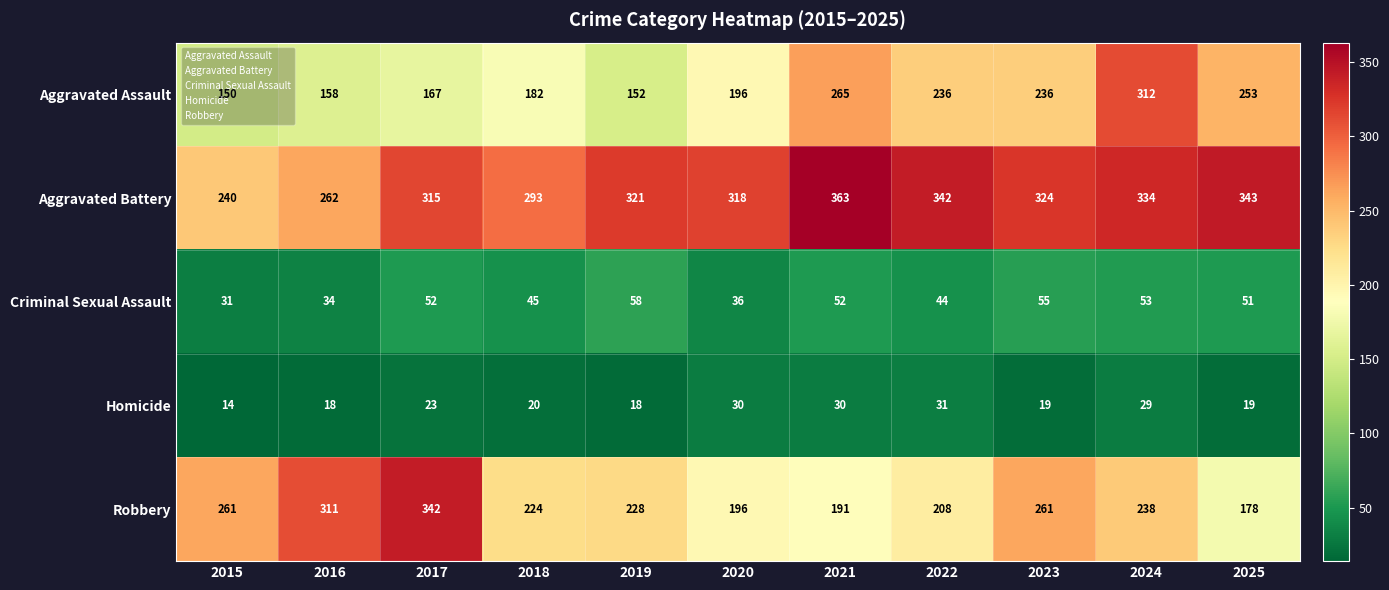

What is the maximum value shown in the chart?

363